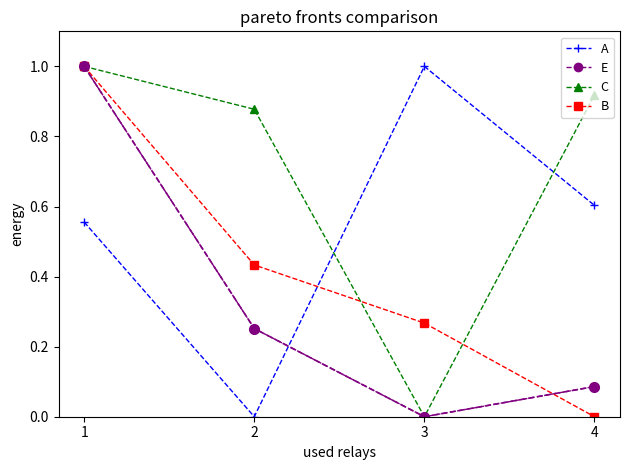

At how many categories does at least one series exceed 0?

4